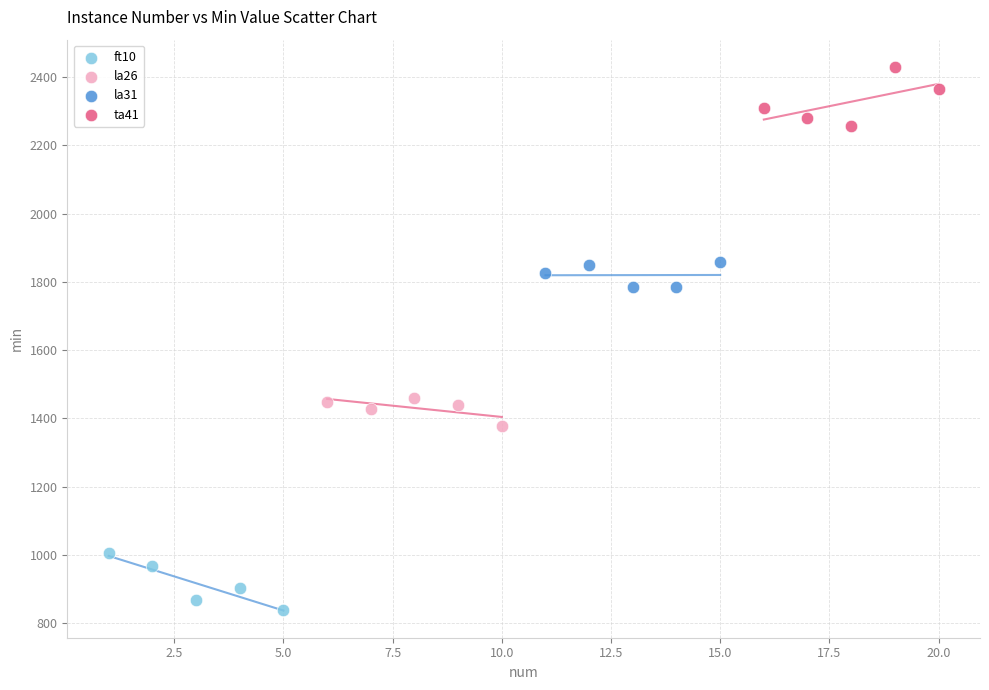

Which series reaches the maximum Y coordinate?

ta41